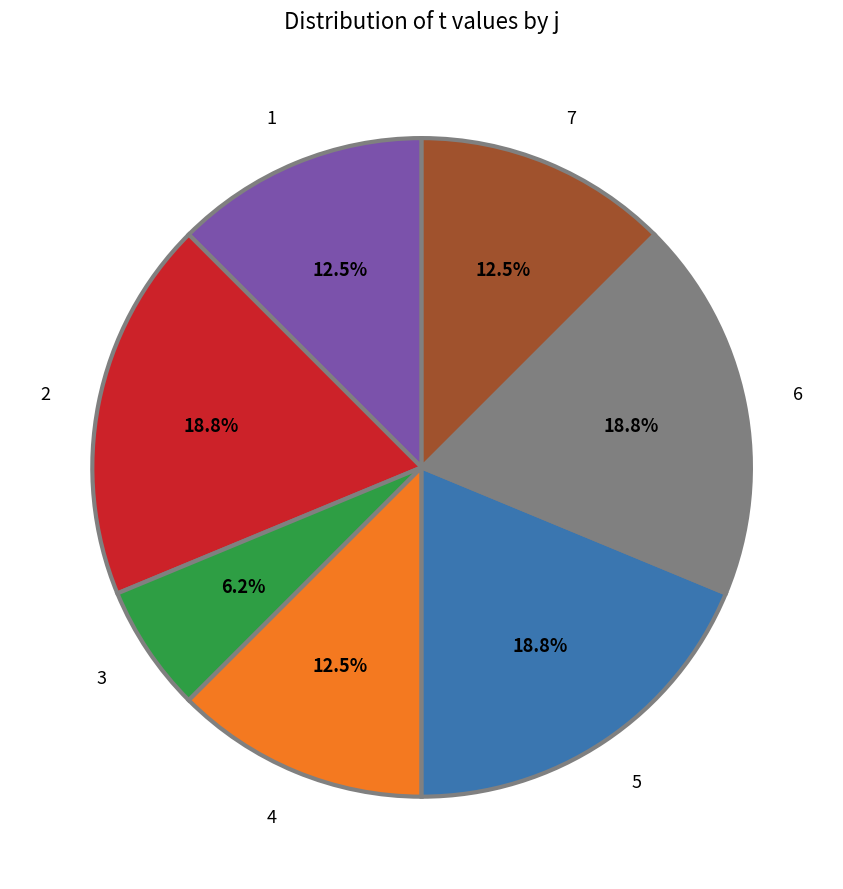

Which category has the smallest portion of the pie?

3